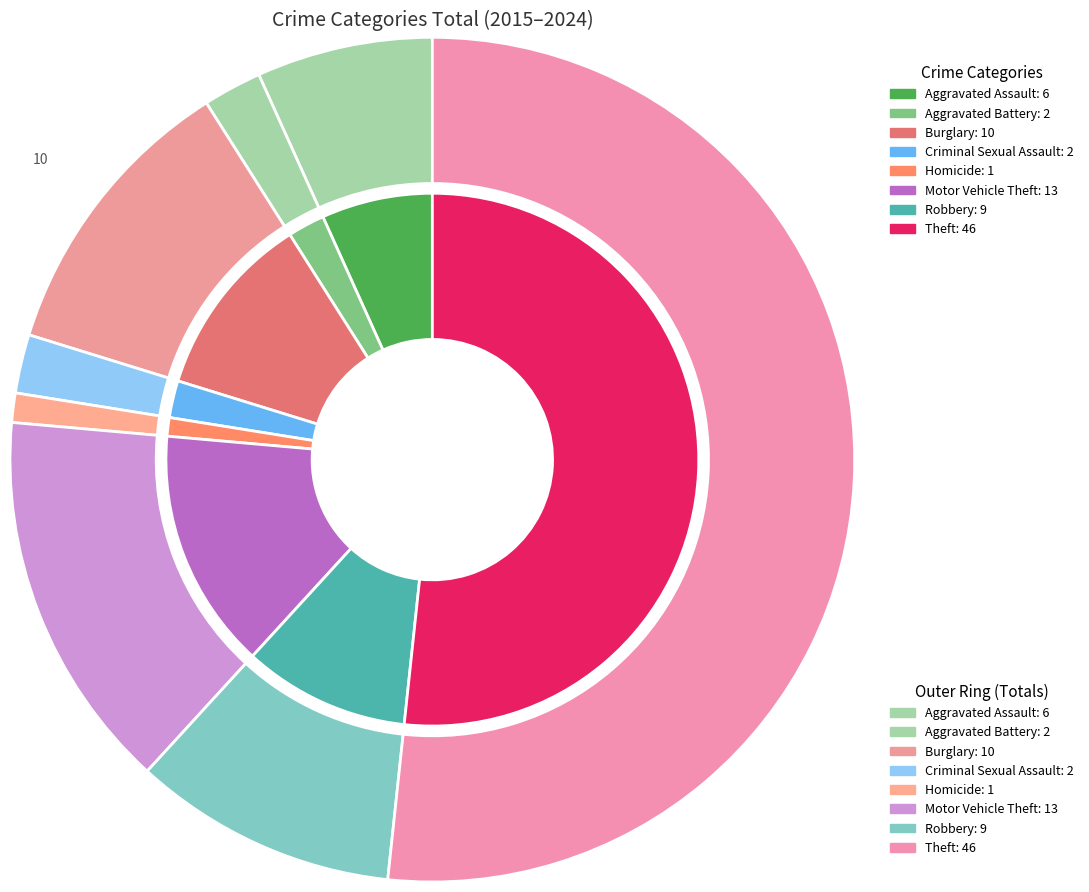

To the nearest percent, what portion does Burglary represent?

11%